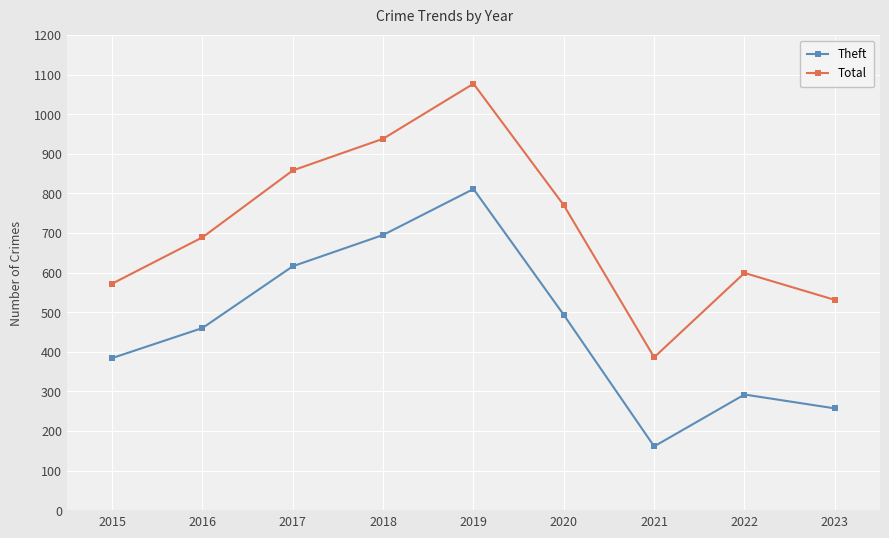

True or false: Theft and Total intersect in this chart.

False